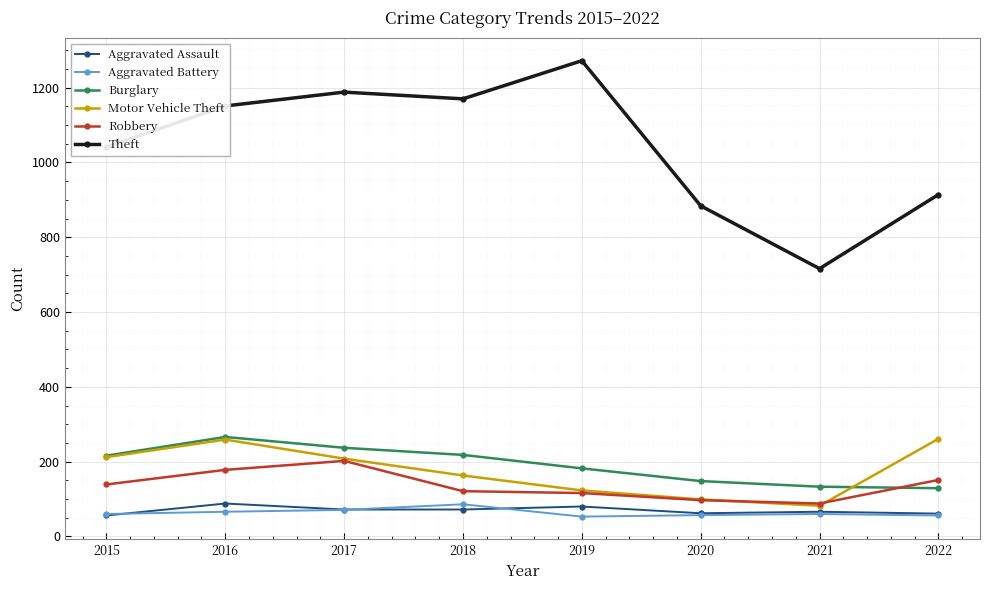

Where is Theft nearest to the value 994?

2015